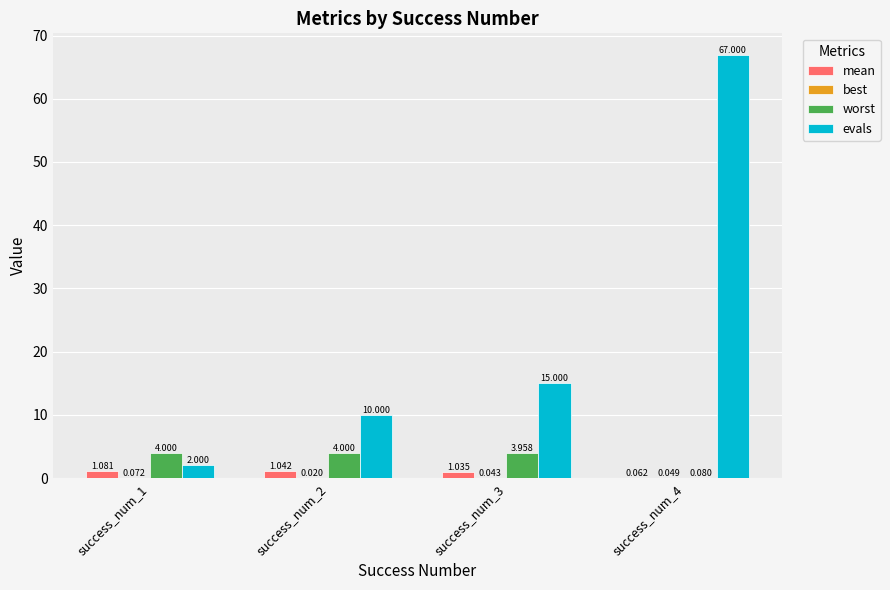

Which series has the largest total across all categories?

evals